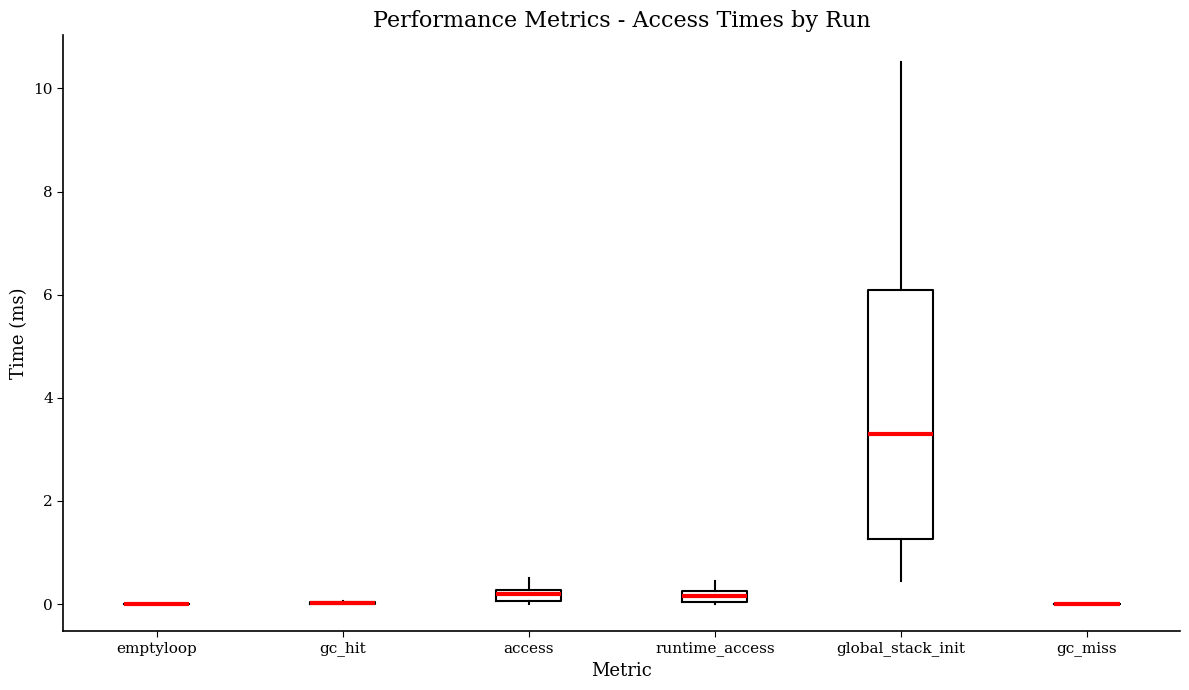

Comparing the boxes themselves (not the whiskers), which one is the tallest?

global_stack_init